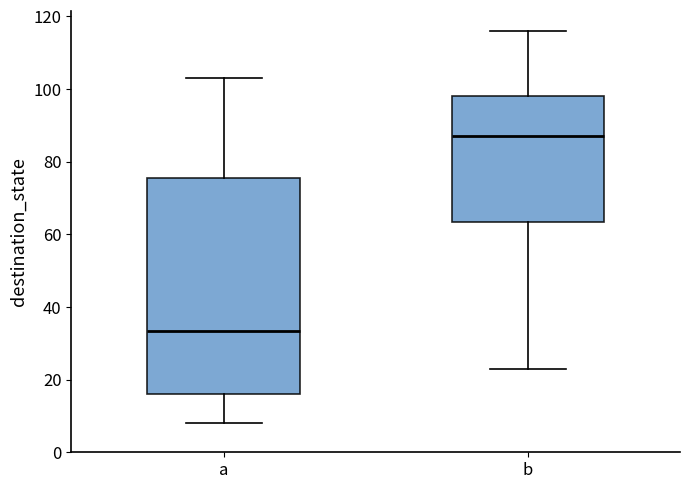

Which box is the tallest, from its lower edge to its upper edge?

a